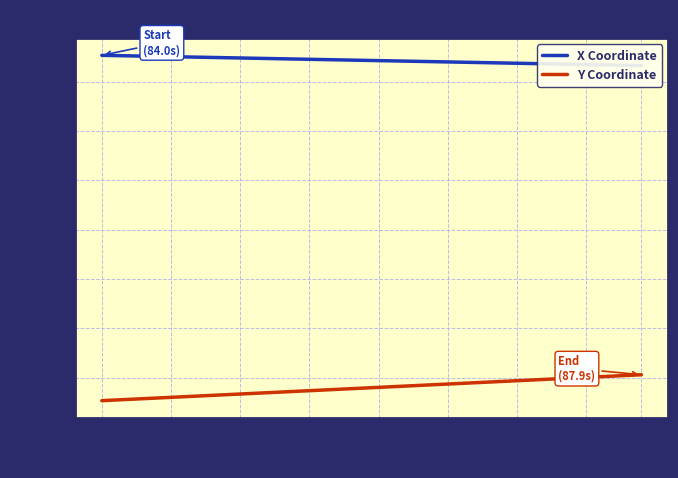

True or false: Y Coordinate and X Coordinate intersect in this chart.

False